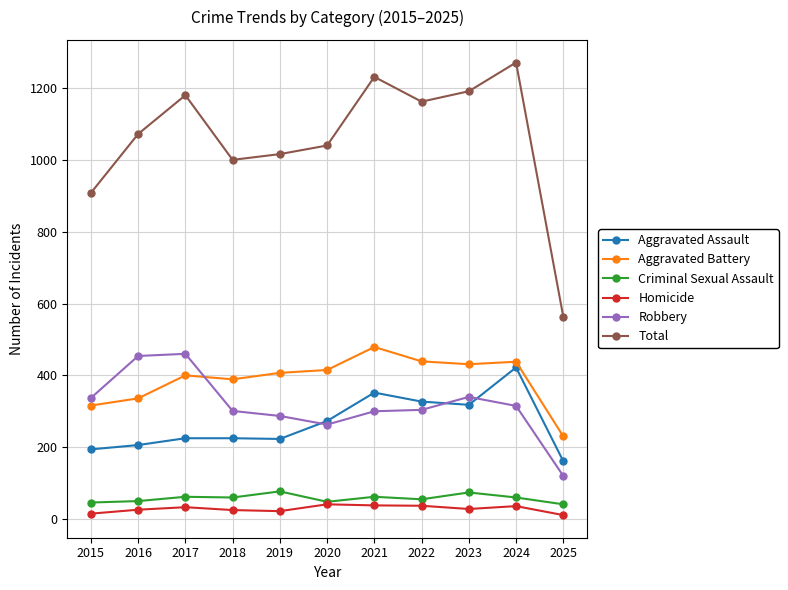

Which category has the highest value across all series?

2024